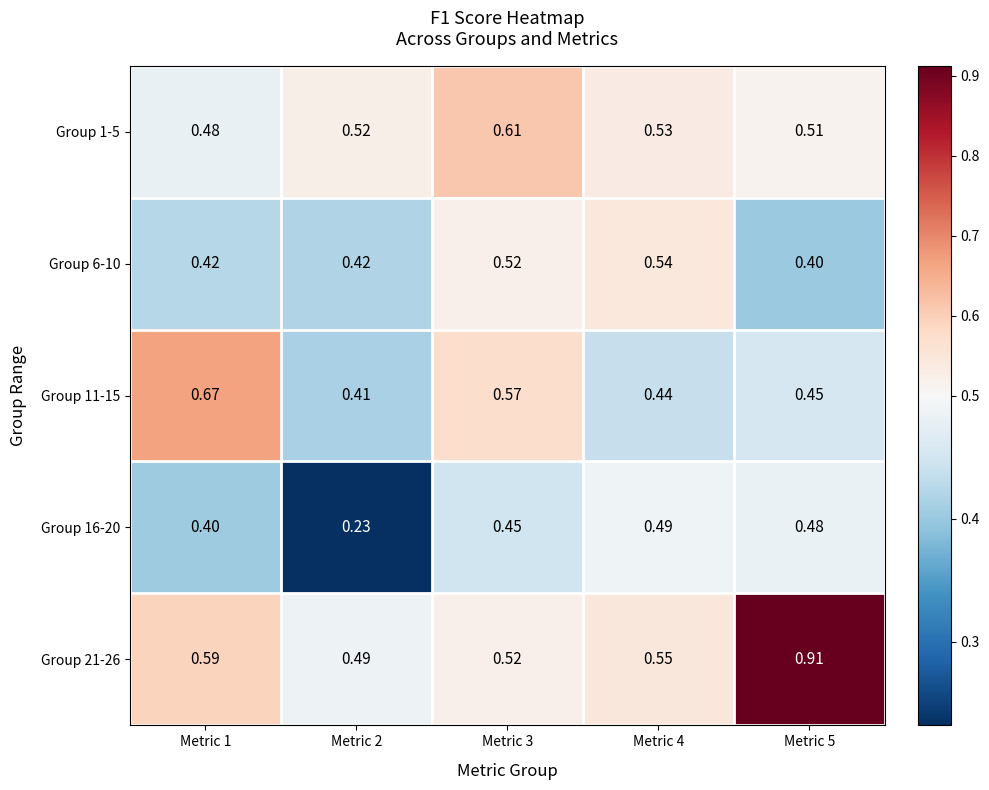

Is the value of Group 1-5 at Metric 3 greater than the value of Group 16-20 at Metric 3?

Yes